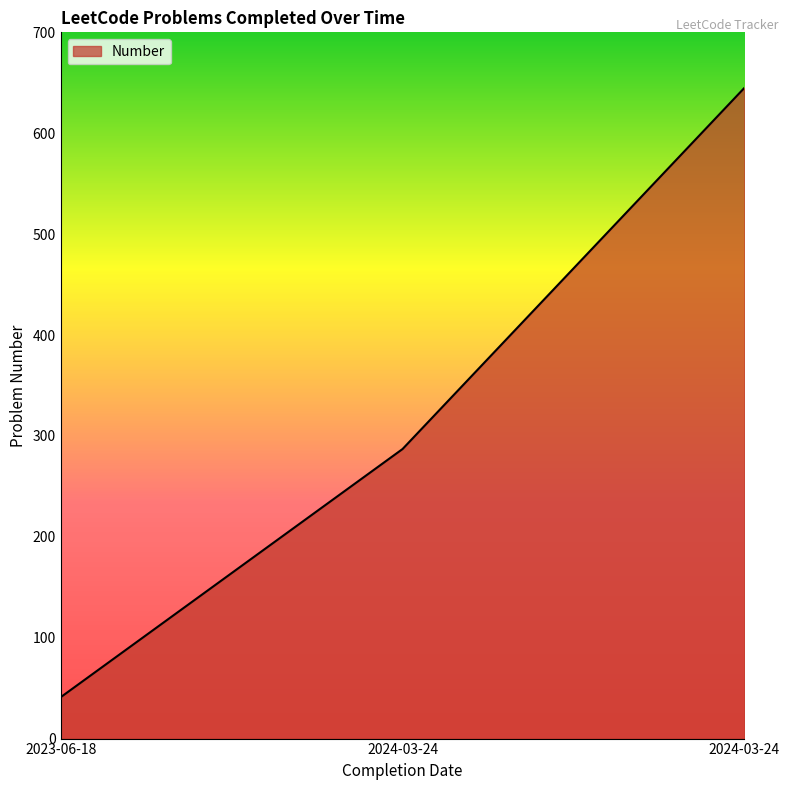

What is the value of the 2nd point from the left?

287